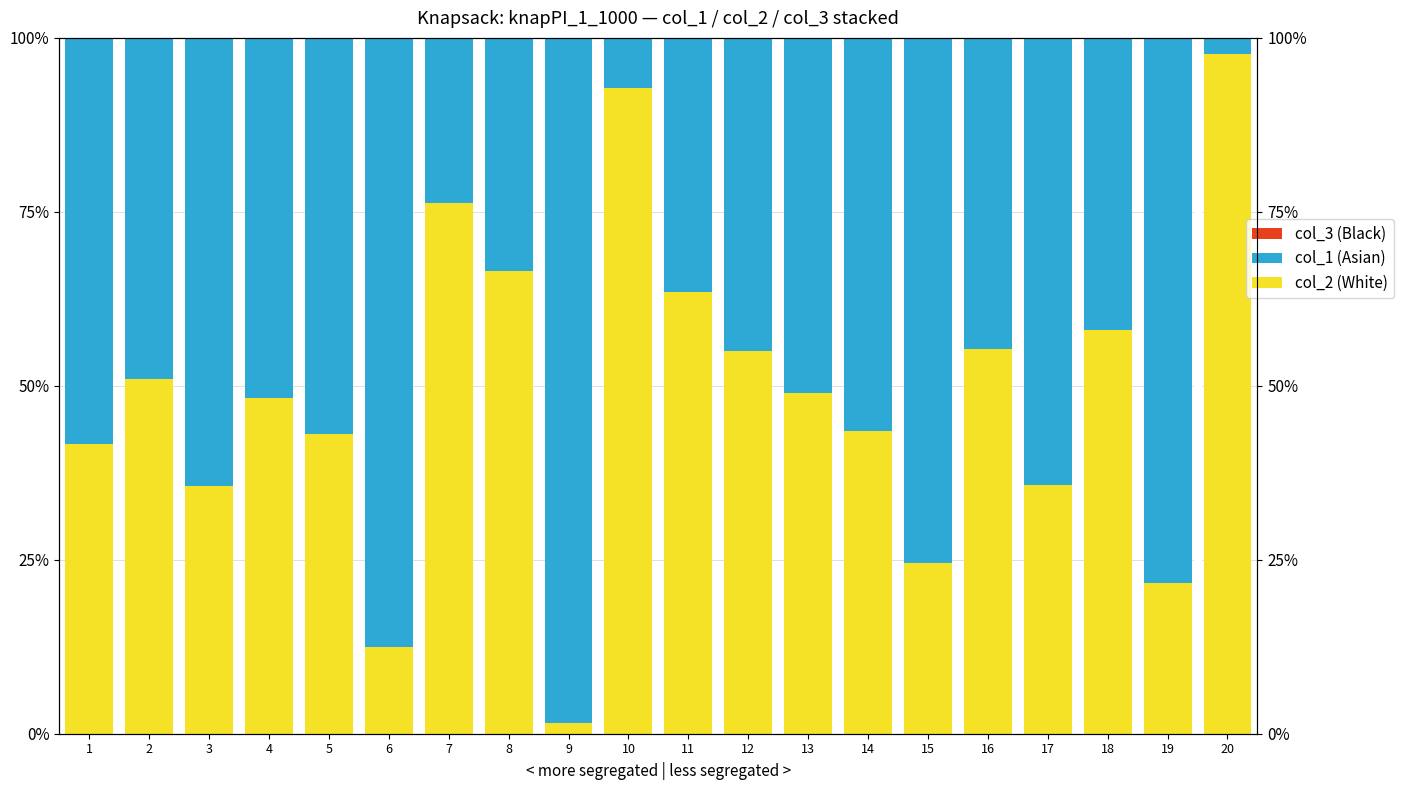

At which label is col_3 (Black) closest to 0?

4